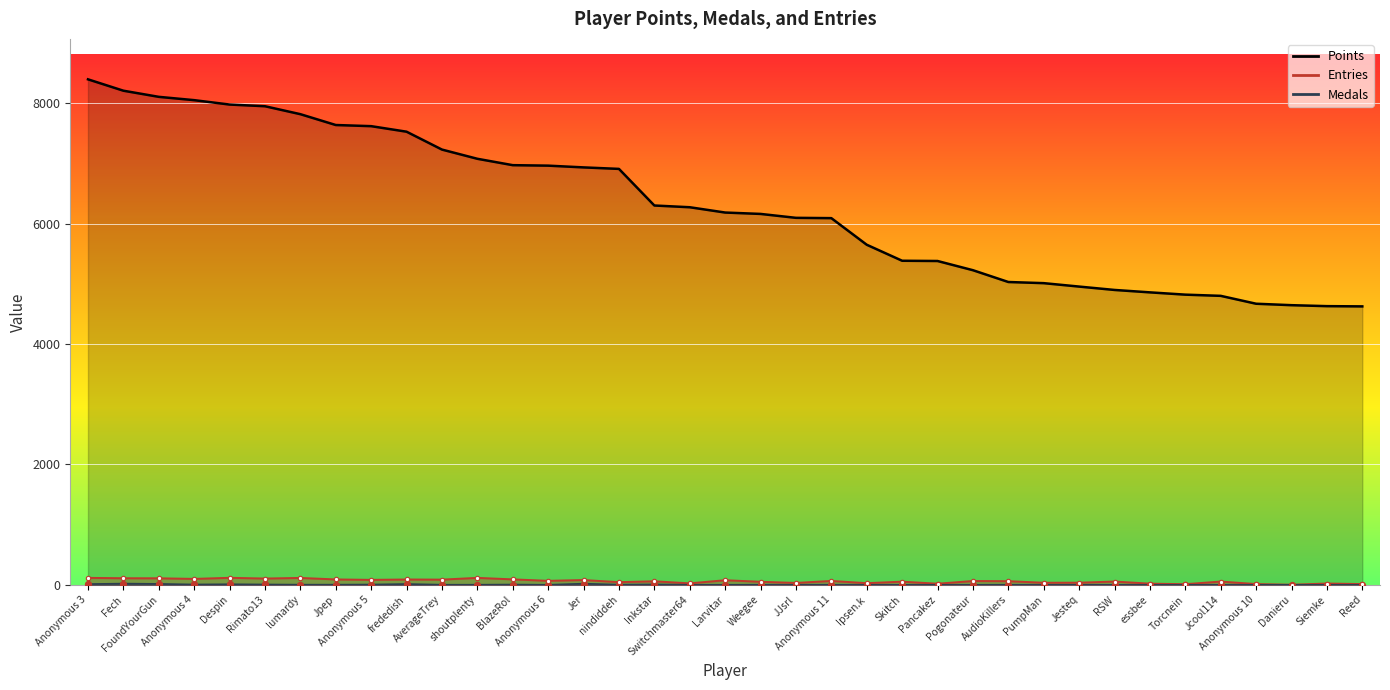

What is the total value across all series at Rimato13?

8059